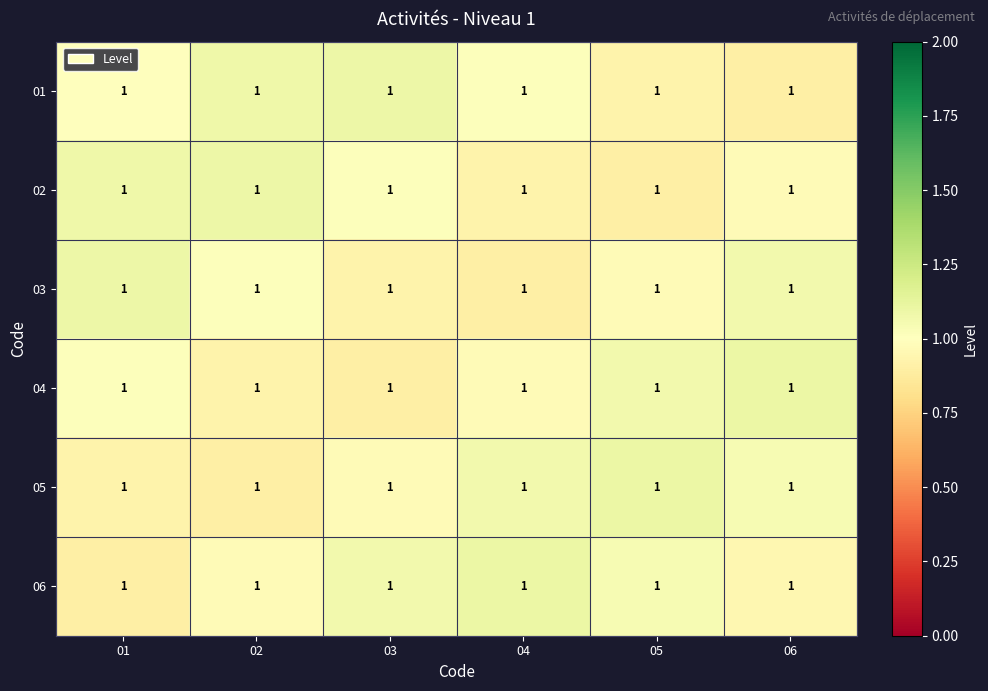

At how many categories does at least one series exceed 0?

6